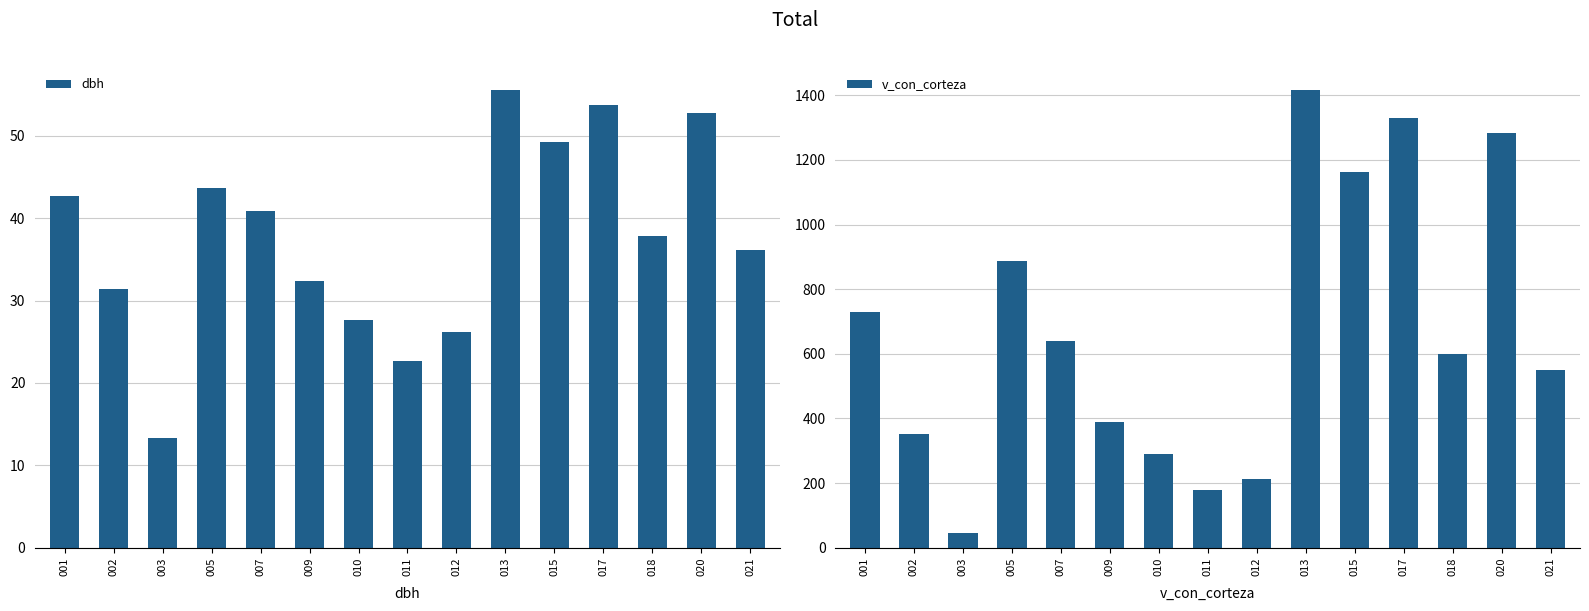

How many bars are there in total?

30